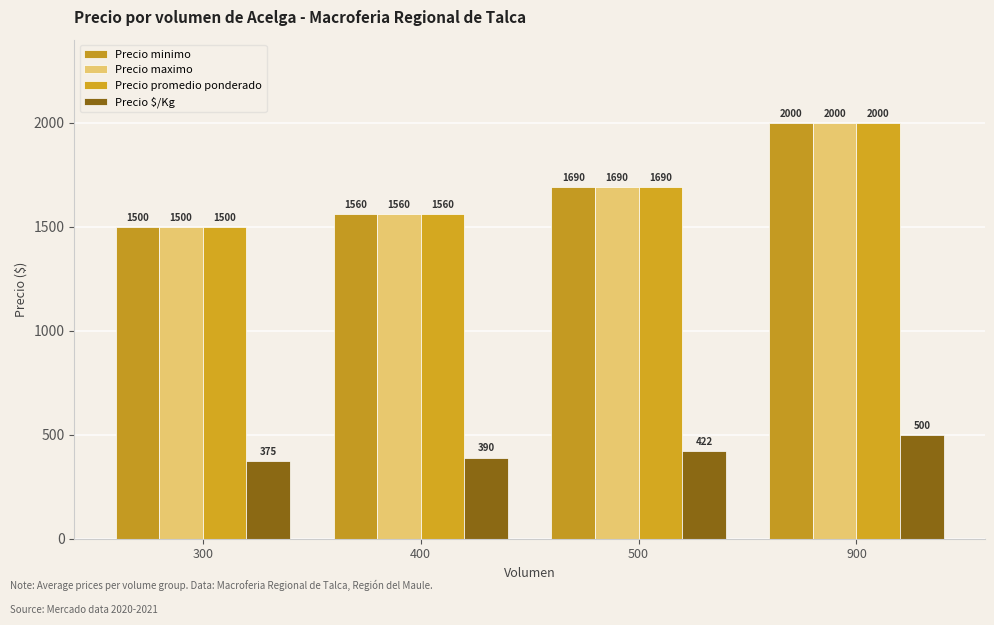

What is the difference between the Precio promedio ponderado values at 500 and 400?

130